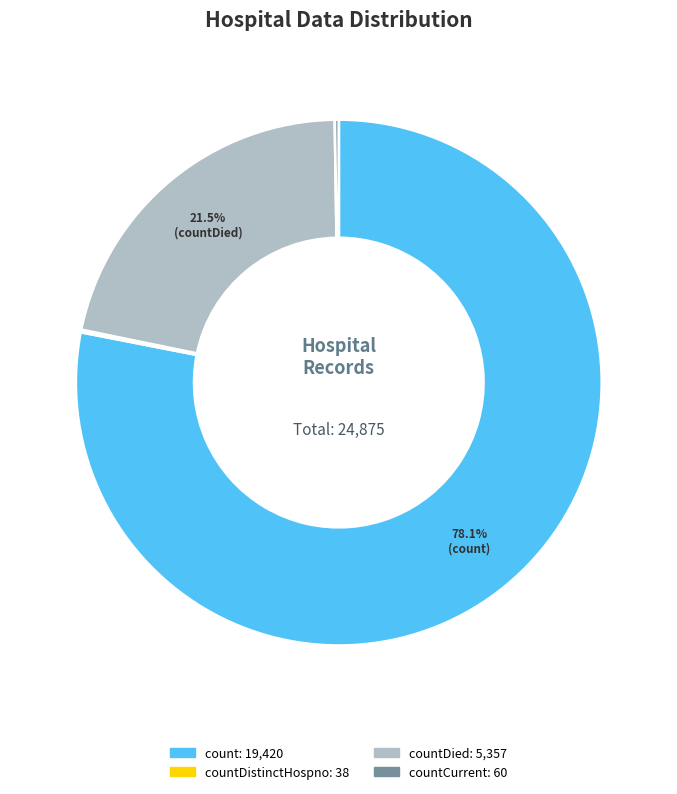

To the nearest percent, what is the average slice percentage?

25%